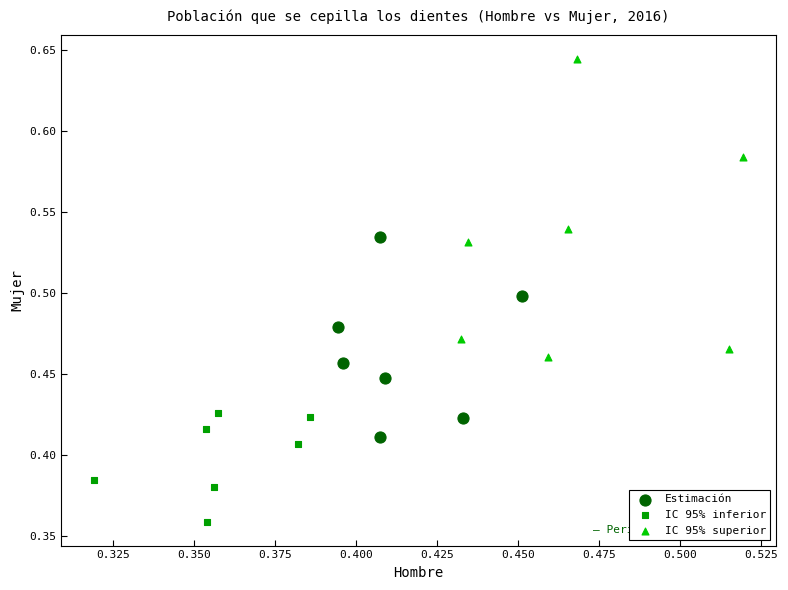

What are all the series names shown in the legend?

Estimación, IC 95% inferior, IC 95% superior